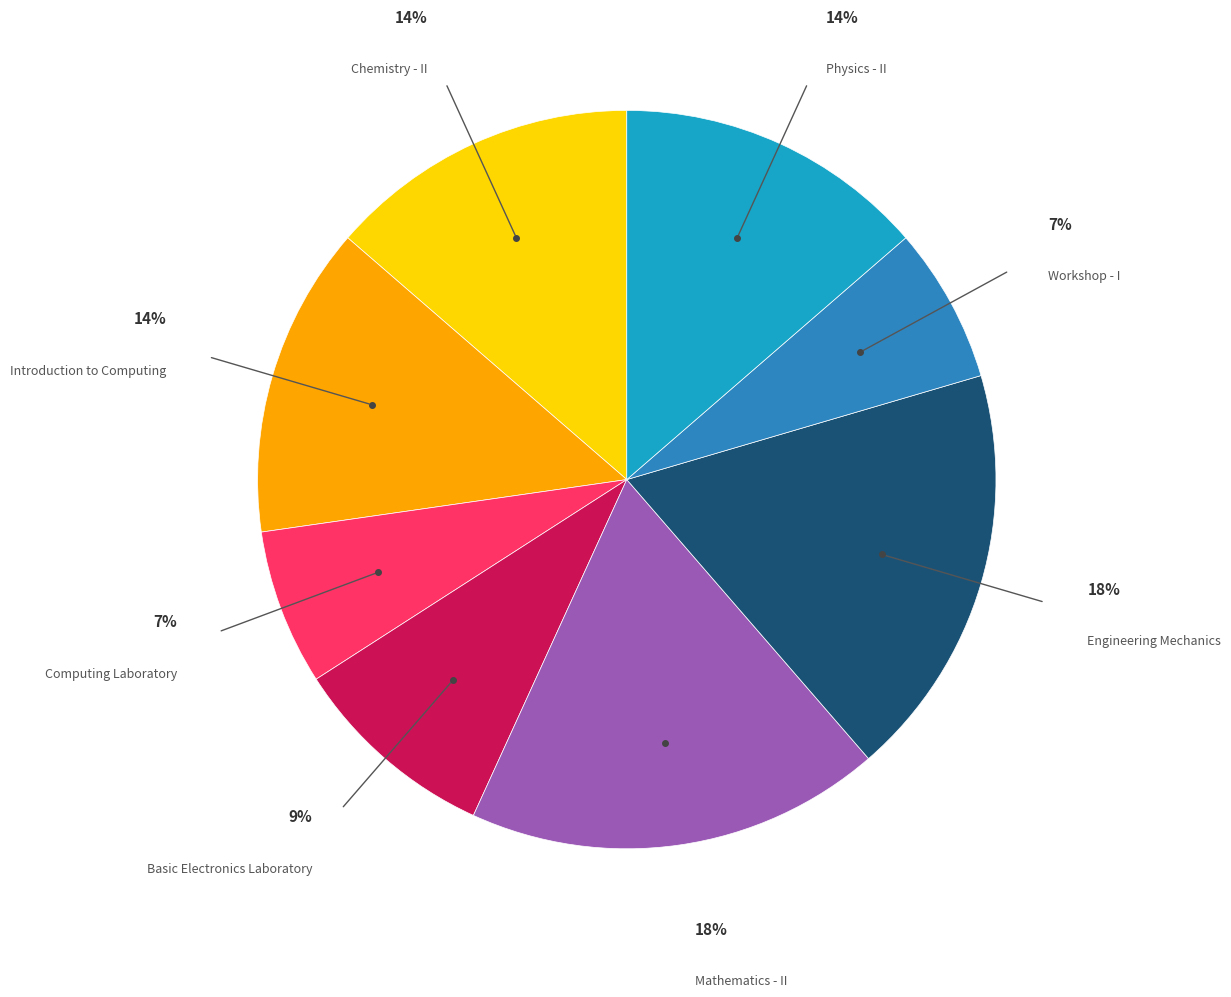

To the nearest percent, what is the difference between the largest and smallest slice percentages?

11%